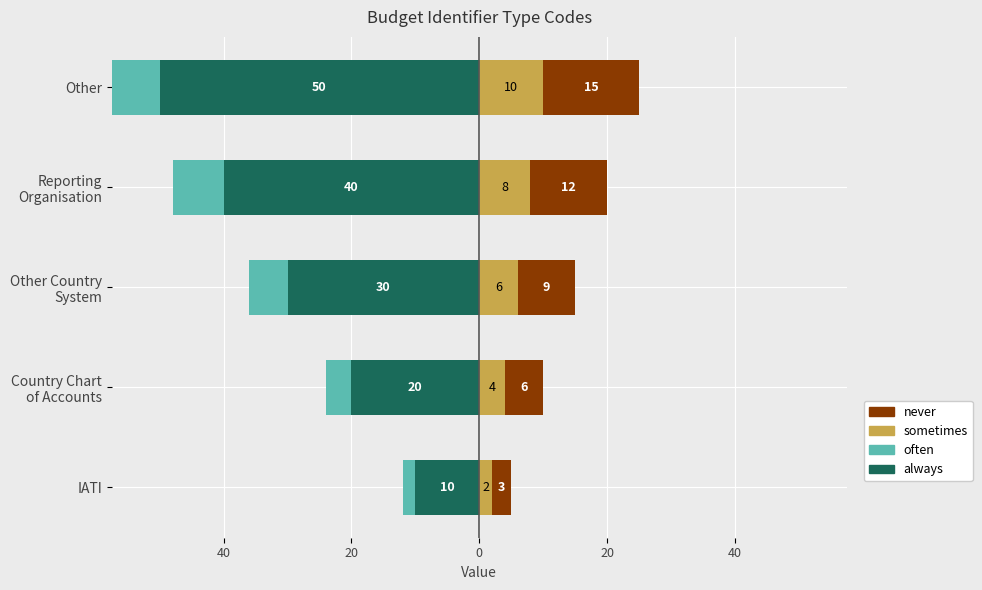

What is the average value of the never series?

9